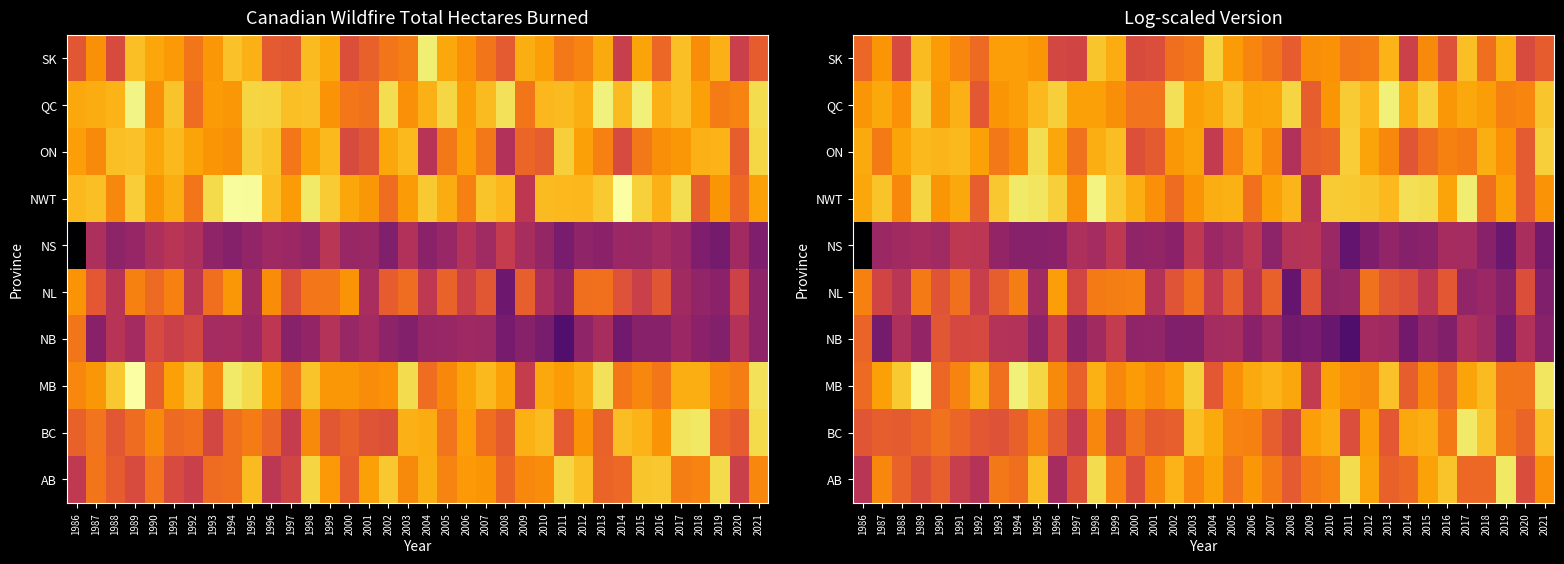

The value of QC at 2007 is 17.2. True or false?

True